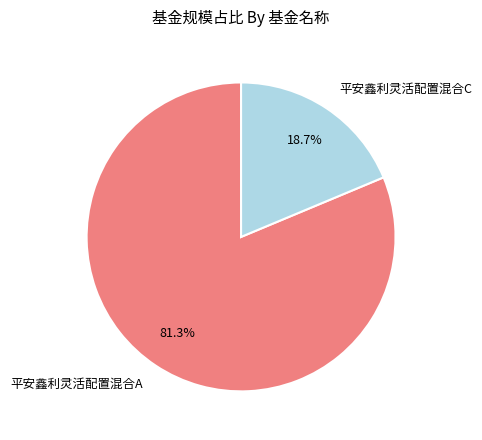

What is the majority slice?

平安鑫利灵活配置混合A